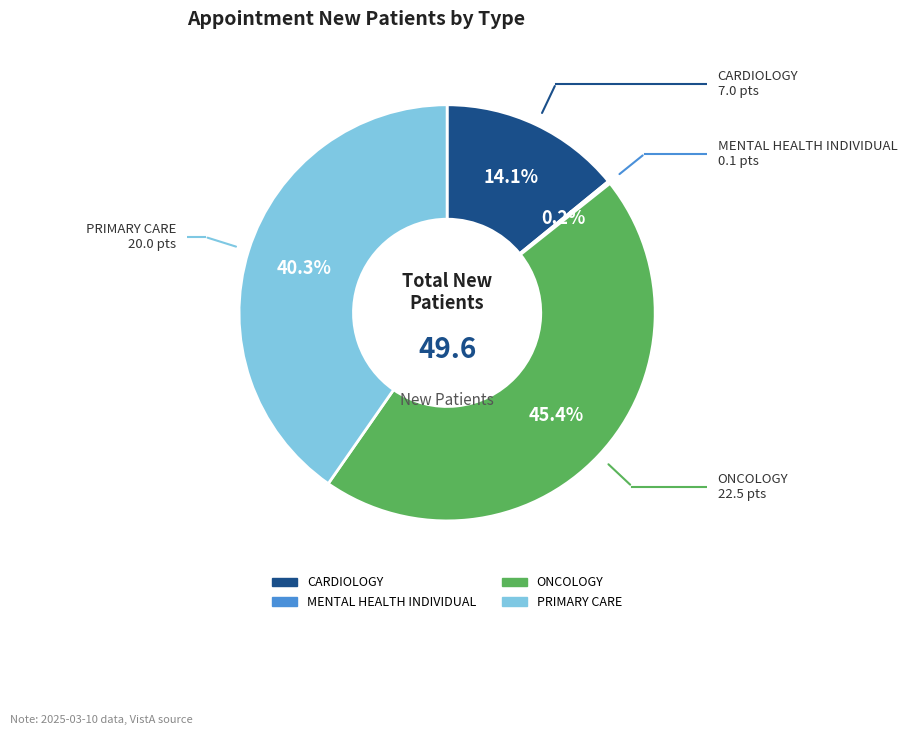

What percentage is NOT represented by PRIMARY CARE?

59.7%